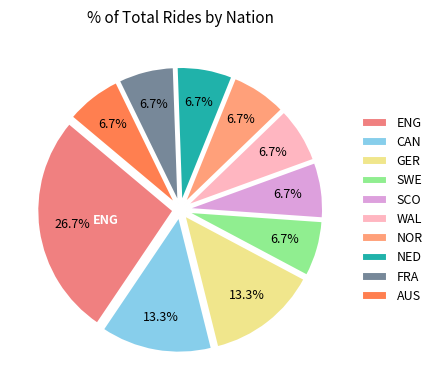

Is the sum of WAL and ENG greater than half?

No